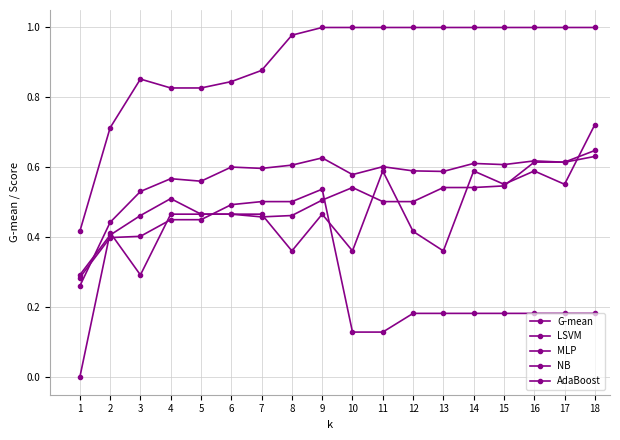

Is it true that LSVM equals 0.7 at 11?

False